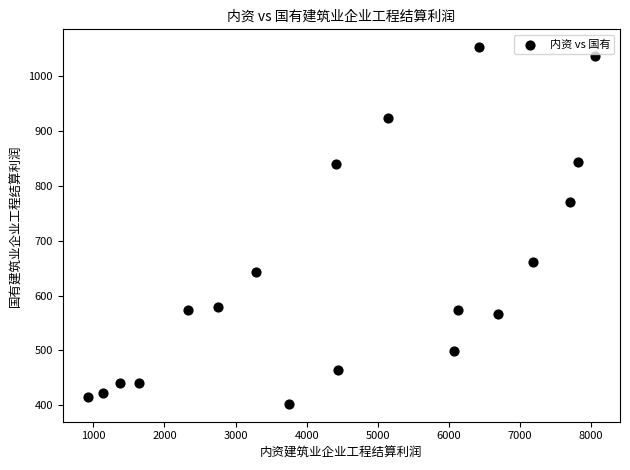

What Y value in the scatter plot is closest to 727?

769.5